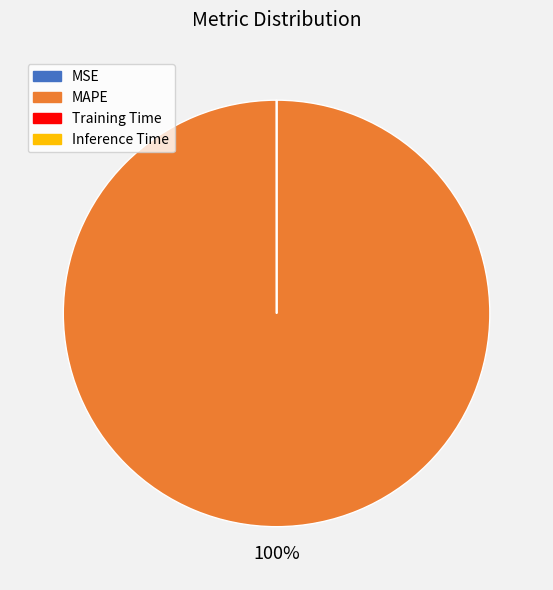

To the nearest percent, what is the average slice percentage?

25%